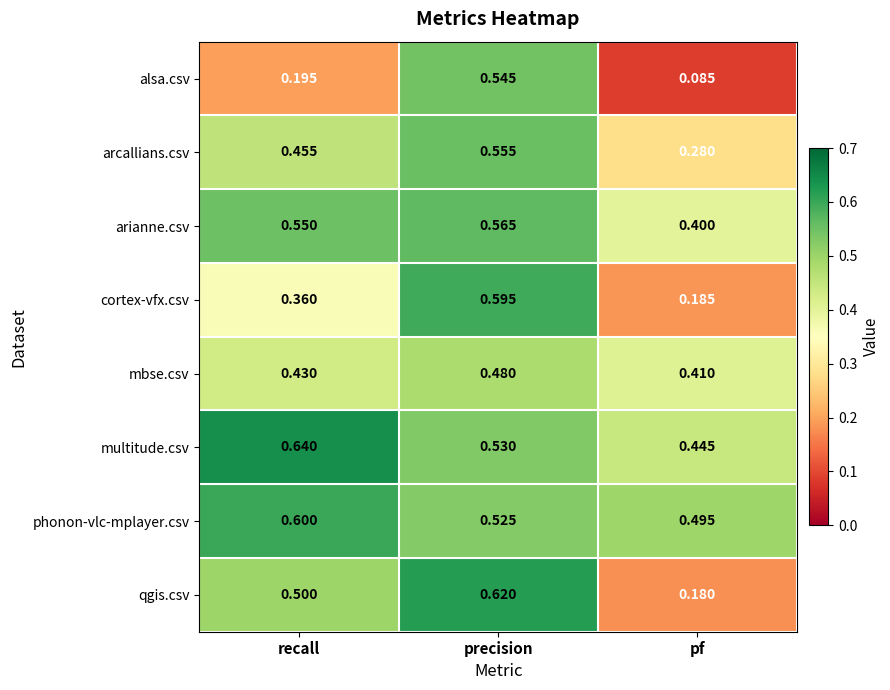

Is the value of arianne.csv at pf greater than the value of qgis.csv at recall?

No